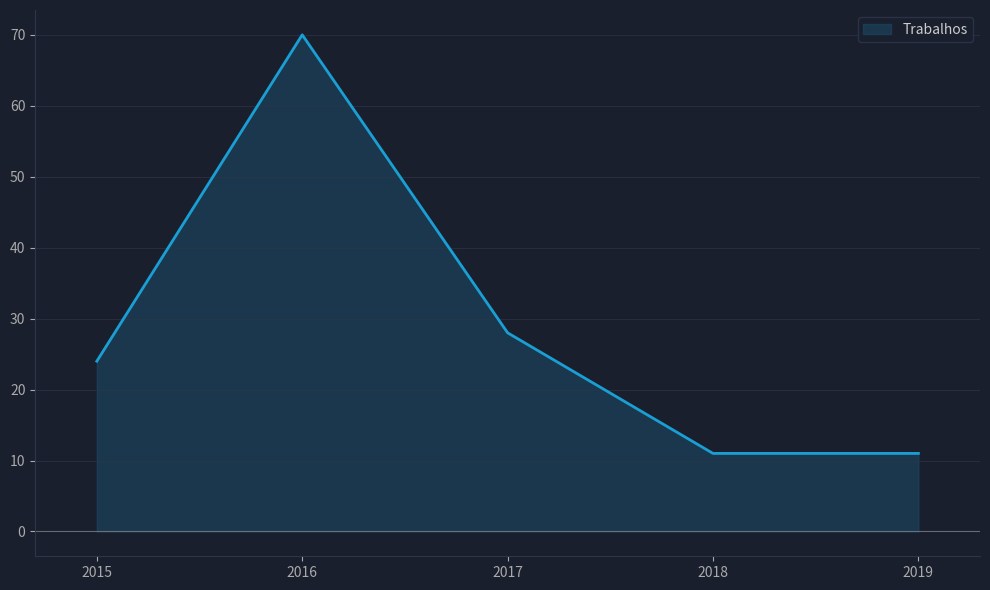

The chart shows a value of 70 at 2016. True or false?

True